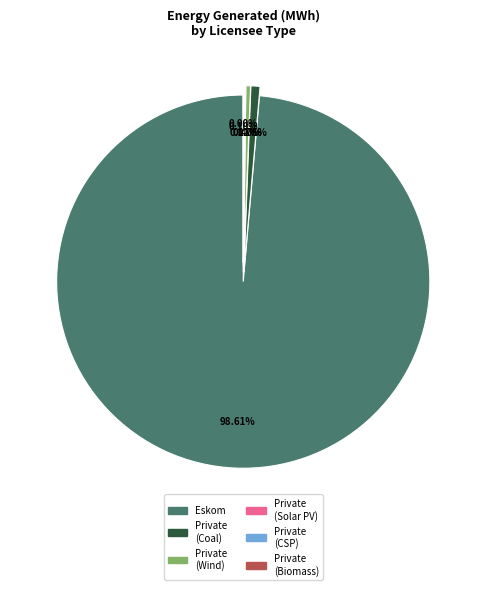

Is there a majority slice in this chart?

Yes